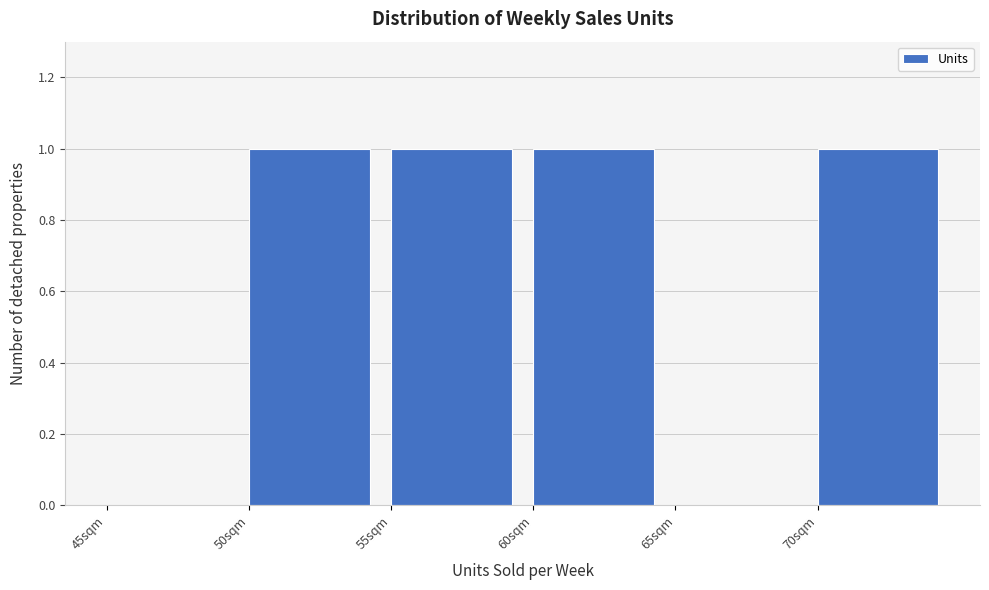

Reading left to right, list every bar in this chart as the range it spans on the x-axis followed by its height. The values are not printed on the chart, so give them approximately, as read against the axis.

45 to 50: 0
50 to 55: 1
55 to 60: 1
60 to 65: 1
65 to 70: 0
70 to 75: 1